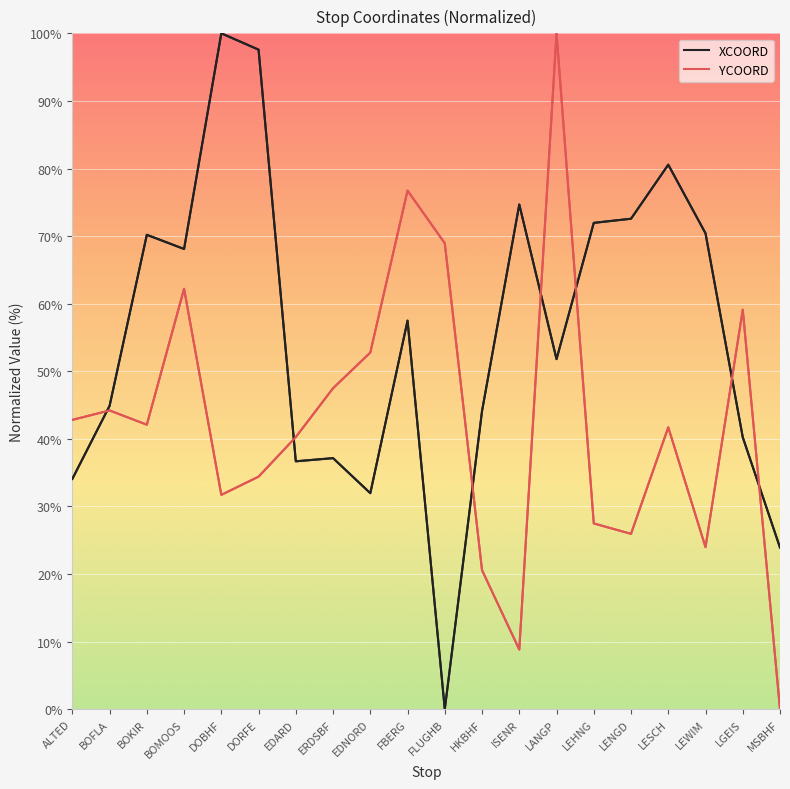

At which category is the sum across all series the highest?

LANGP